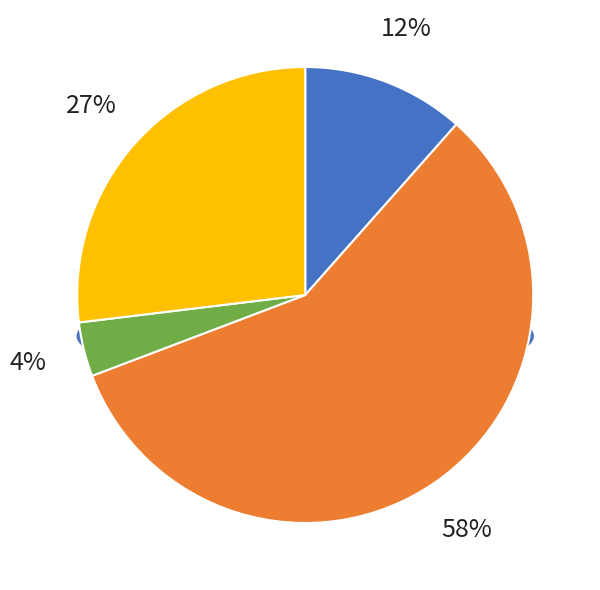

Is there a majority slice in this chart?

Yes